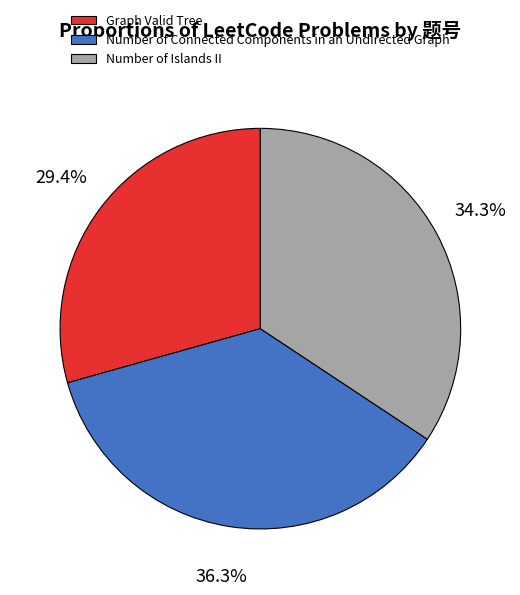

The Number of Islands II slice represents 34% of the pie. True or false?

True